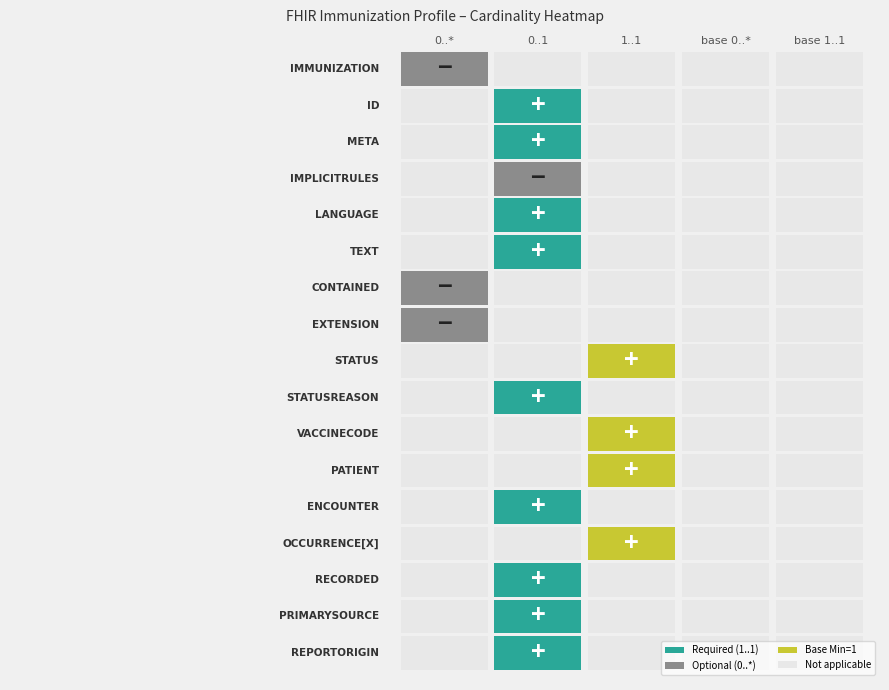

How many Immunization values are between 0 and 1?

5